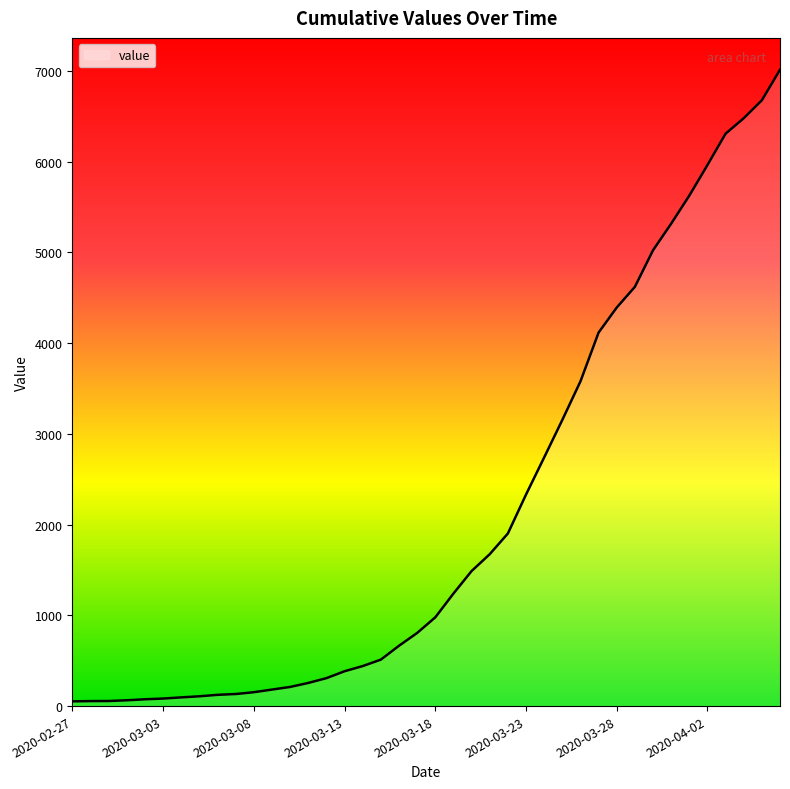

What is the difference between the maximum and minimum values?

6961